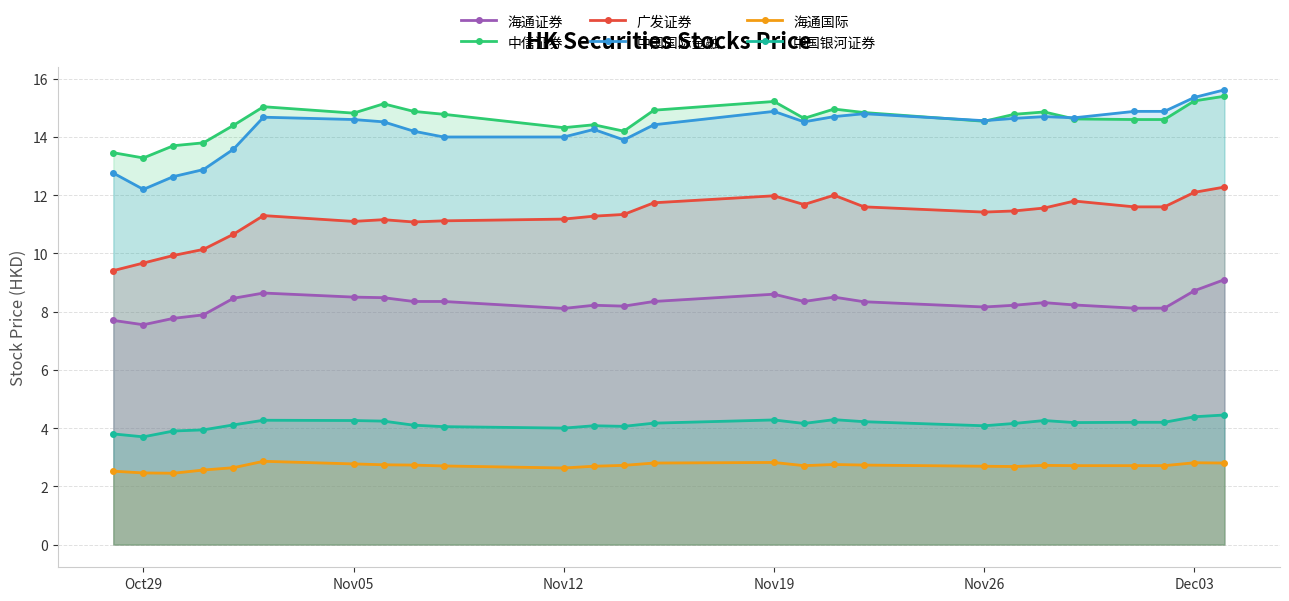

Reading left to right, list all the values displayed in this chart.

海通证券: 7.7	7.5	7.8	7.9	8.5	8.6	8.5	8.5	8.3	8.3	8.1	8.2	8.2	8.3	8.6	8.3	8.5	8.3	8.2	8.2	8.3	8.2	8.1	8.1	8.7	9.1
中信证券: 13.5	13.3	13.7	13.8	14.4	15.0	14.8	15.1	14.9	14.8	14.3	14.4	14.2	14.9	15.2	14.6	15.0	14.8	14.5	14.8	14.9	14.6	14.6	14.6	15.2	15.4
广发证券: 9.4	9.7	9.9	10.1	10.7	11.3	11.1	11.2	11.1	11.1	11.2	11.3	11.3	11.7	12.0	11.7	12.0	11.6	11.4	11.5	11.6	11.8	11.6	11.6	12.1	12.3
中国国际金融: 12.8	12.2	12.6	12.9	13.6	14.7	14.6	14.5	14.2	14.0	14.0	14.3	13.9	14.4	14.9	14.5	14.7	14.8	14.6	14.6	14.7	14.7	14.9	14.9	15.4	15.6
海通国际: 2.5	2.5	2.5	2.6	2.6	2.9	2.8	2.7	2.7	2.7	2.6	2.7	2.7	2.8	2.8	2.7	2.8	2.7	2.7	2.7	2.7	2.7	2.7	2.7	2.8	2.8
中国银河证券: 3.8	3.7	3.9	3.9	4.1	4.3	4.3	4.2	4.1	4.0	4.0	4.1	4.1	4.2	4.3	4.2	4.3	4.2	4.1	4.2	4.3	4.2	4.2	4.2	4.4	4.5